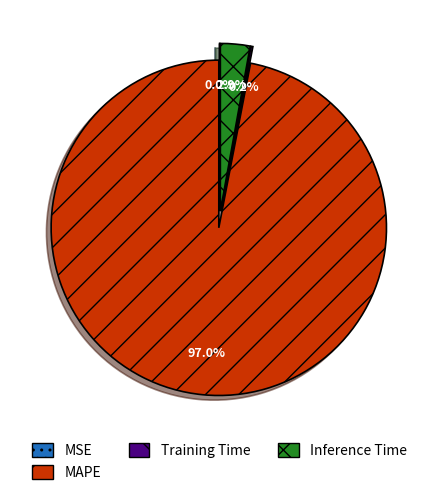

Is there any slice that represents more than half of the pie?

Yes